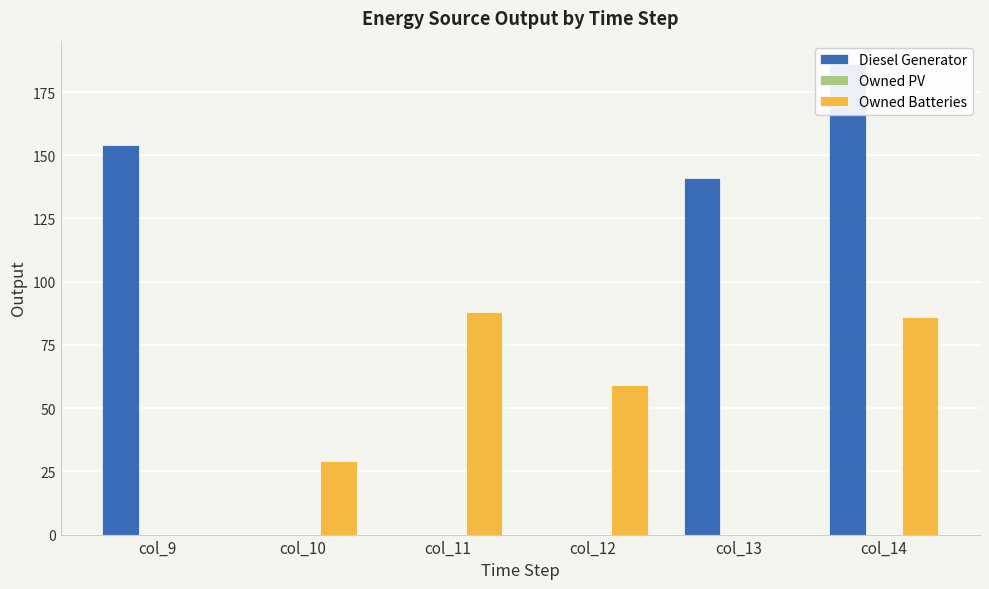

What is the maximum value for Diesel Generator?

186.0